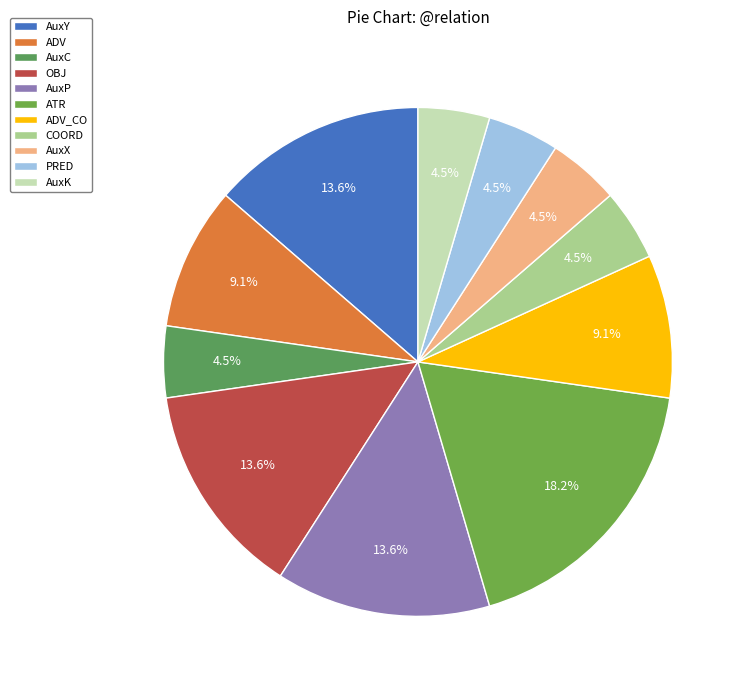

Between AuxX and ATR, which is larger?

ATR